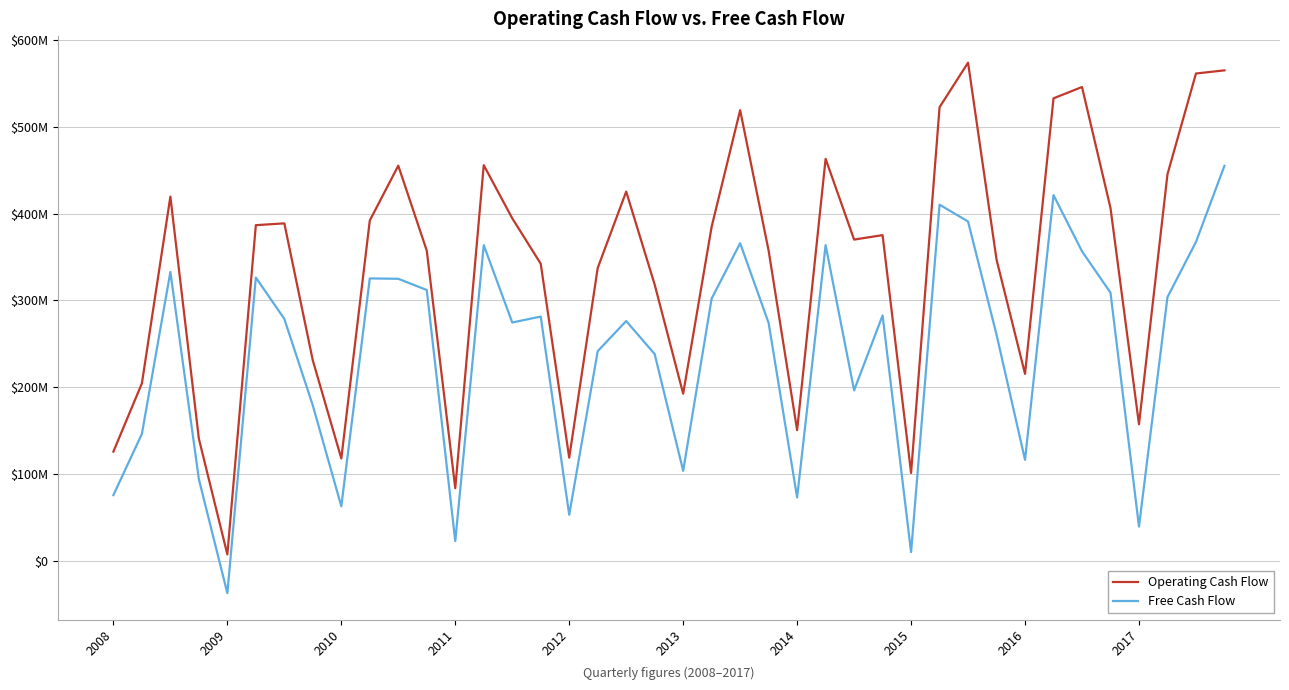

Reading right to left, extract all data points from this chart.

Operating Cash Flow: 565017000	561382000	445332000	157398000	406500000	545831000	532812000	215414000	347003000	573906000	522574000	101310000	375228000	370116000	463146000	150629000	357343000	519147000	385021000	192590000	318253000	425374000	337393000	118920000	342294000	394645000	455784000	83756000	357353000	455245000	392099000	118027000	230881000	388788000	386726000	7510000	140784000	419633000	204488000	125934000
Free Cash Flow: 455093000	367367000	303855000	39569000	308940000	356620000	421313000	116417000	260573000	390960000	410306000	10135000	282779000	196453000	363725000	73099000	274041000	365966000	302221000	103853000	238285000	276300000	241613000	53160000	281427000	274627000	363698000	22842000	312068000	324948000	325382000	62950000	179061000	278735000	326416000	-37110000	94183000	332886000	146273000	75811000